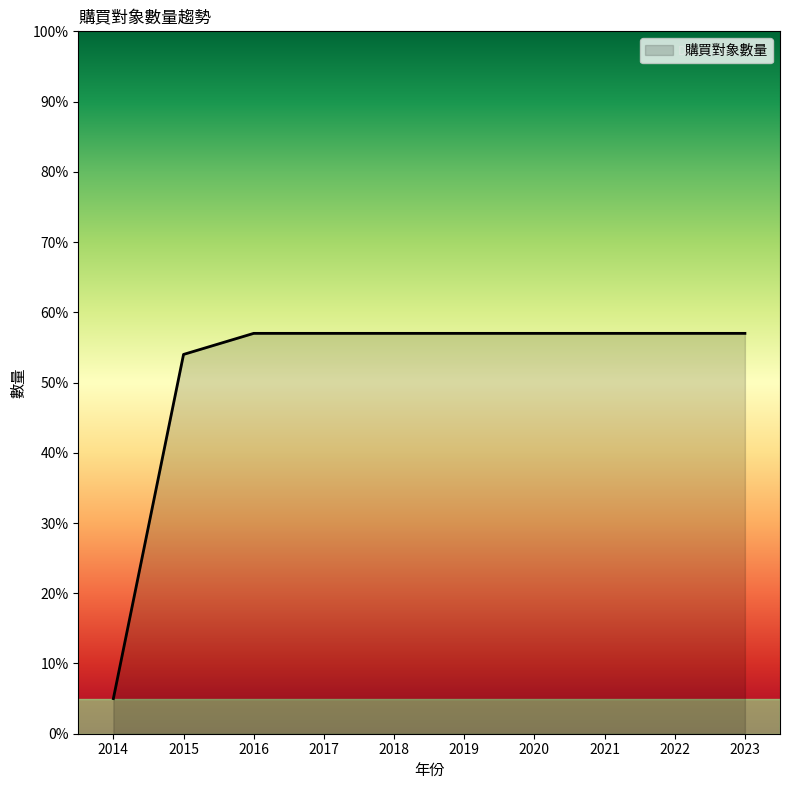

What is the change in value from 2014 to 2020?

+52